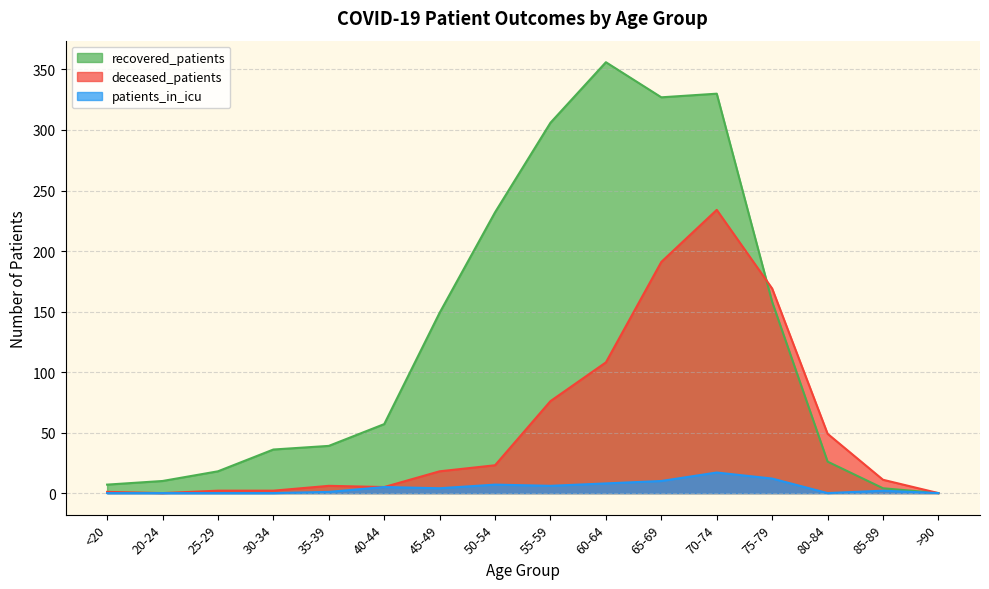

At which category does the chart reach its peak across all series?

60-64